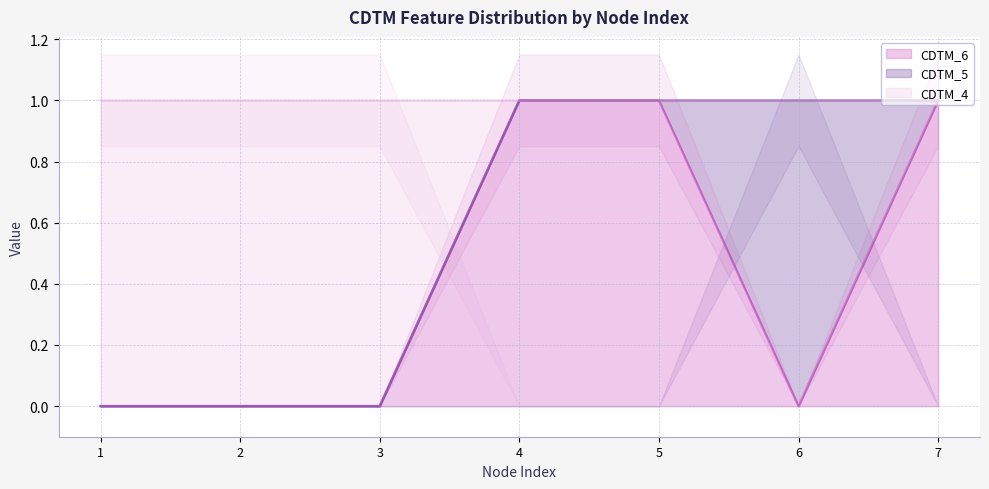

How many lines are shown in the chart?

2